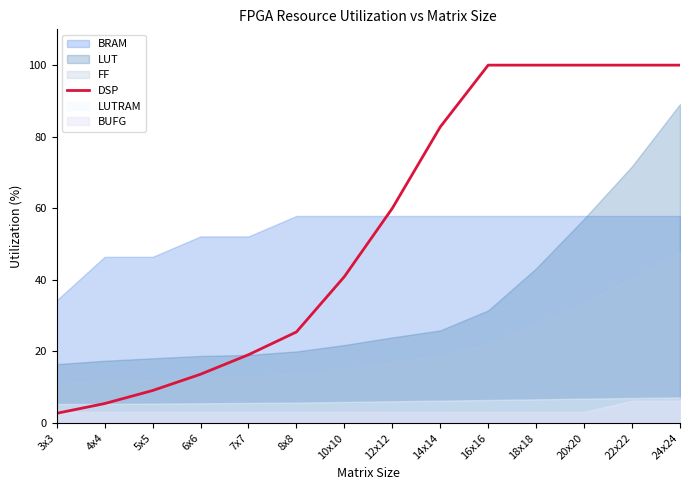

What is the greatest value displayed?

100.0